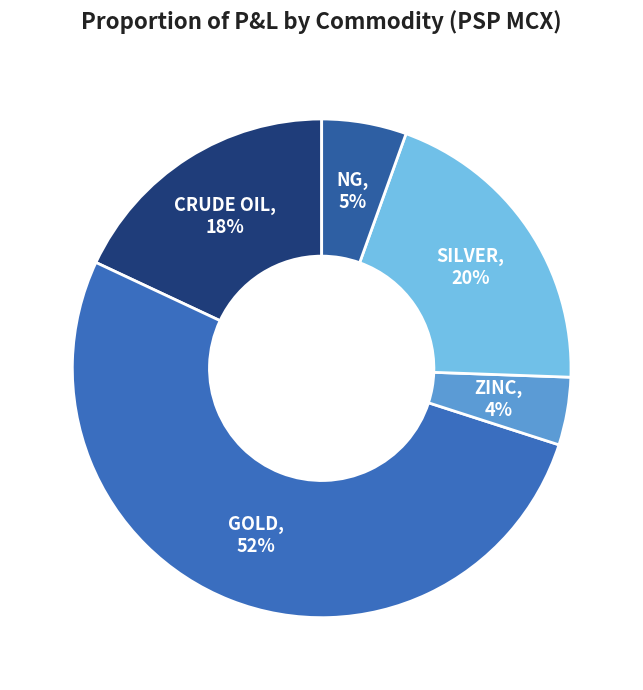

How many segments does this pie chart have?

5